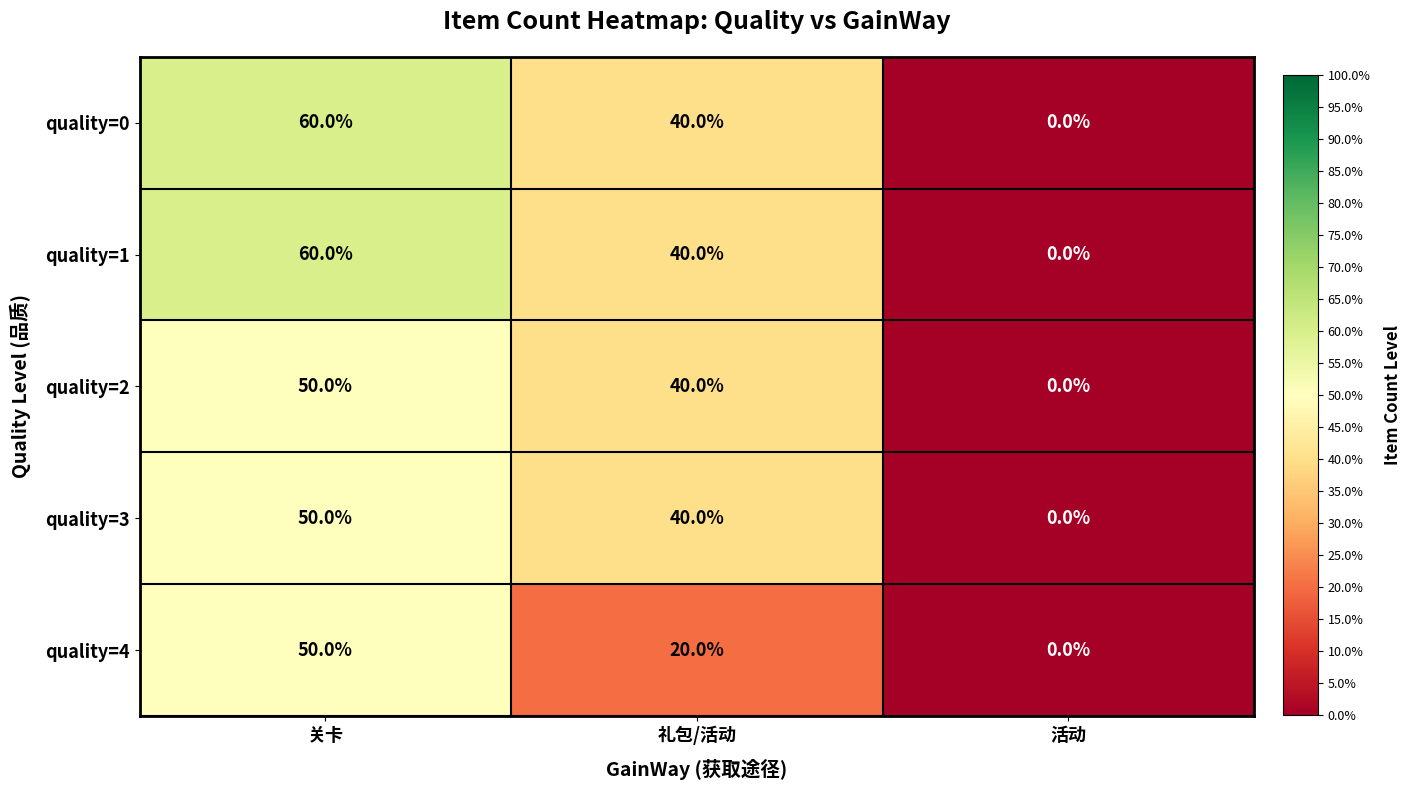

How many categories are shown in the chart?

3